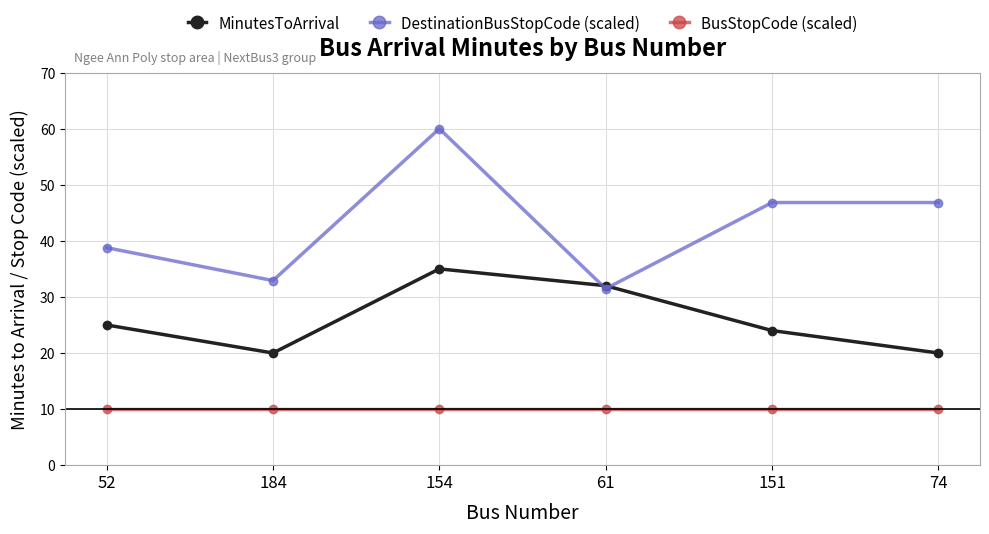

What is the label of the 6th point from the left?

74